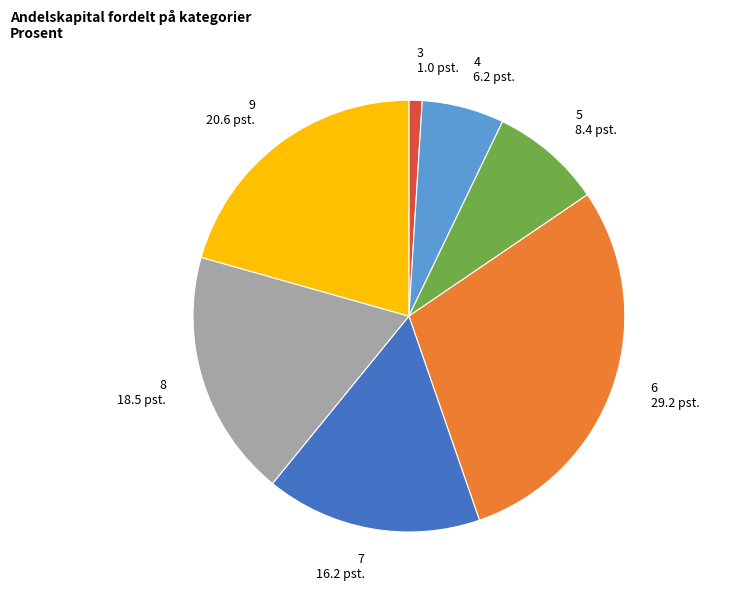

How many slices are in this pie chart?

7